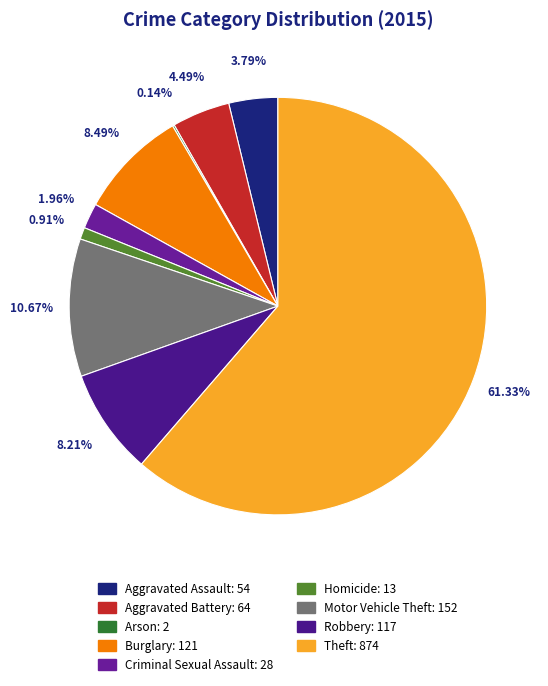

Between Criminal Sexual Assault and Robbery, which is larger?

Robbery